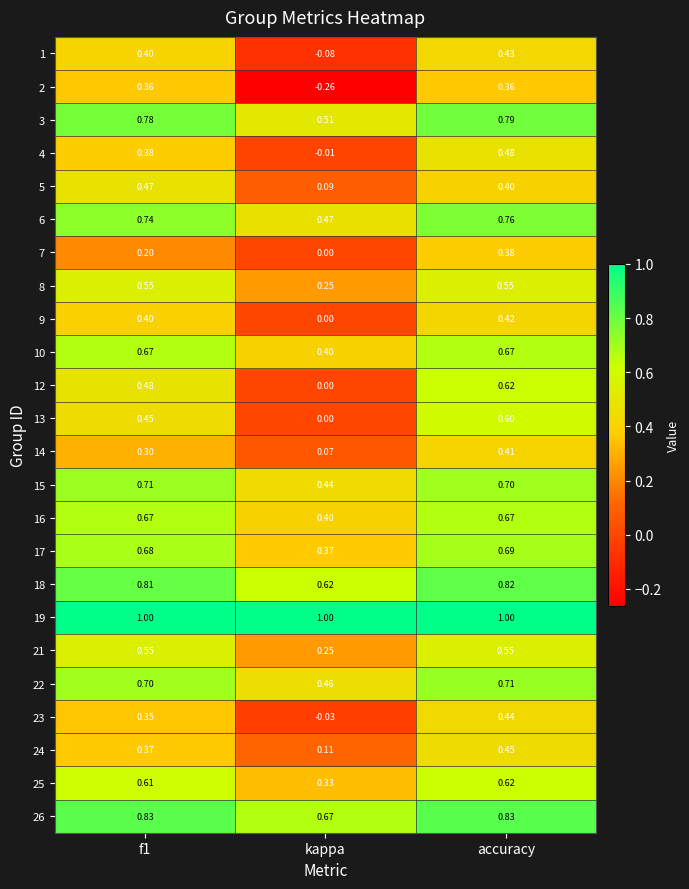

At which category is the sum across all series the highest?

accuracy